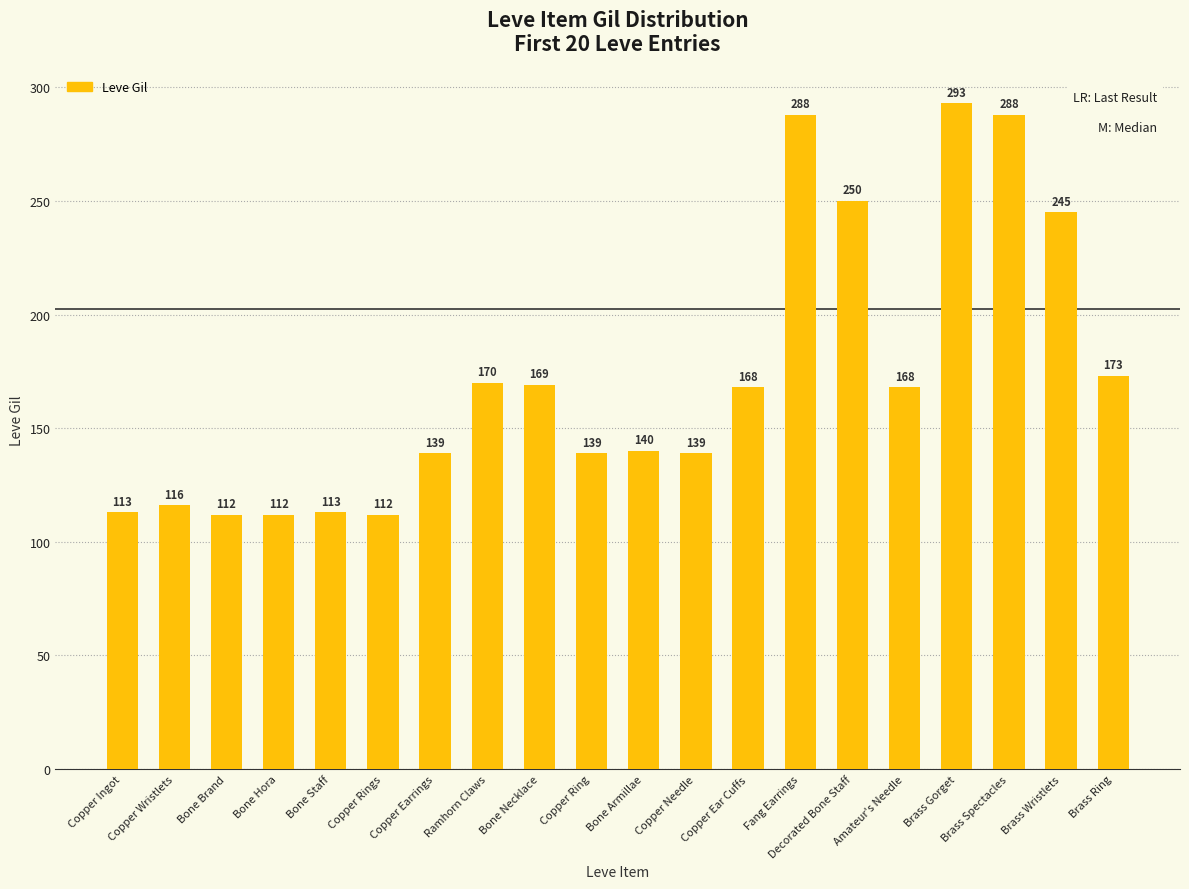

Approximately how many times larger is the value at Copper Needle compared to Brass Spectacles?

0.5